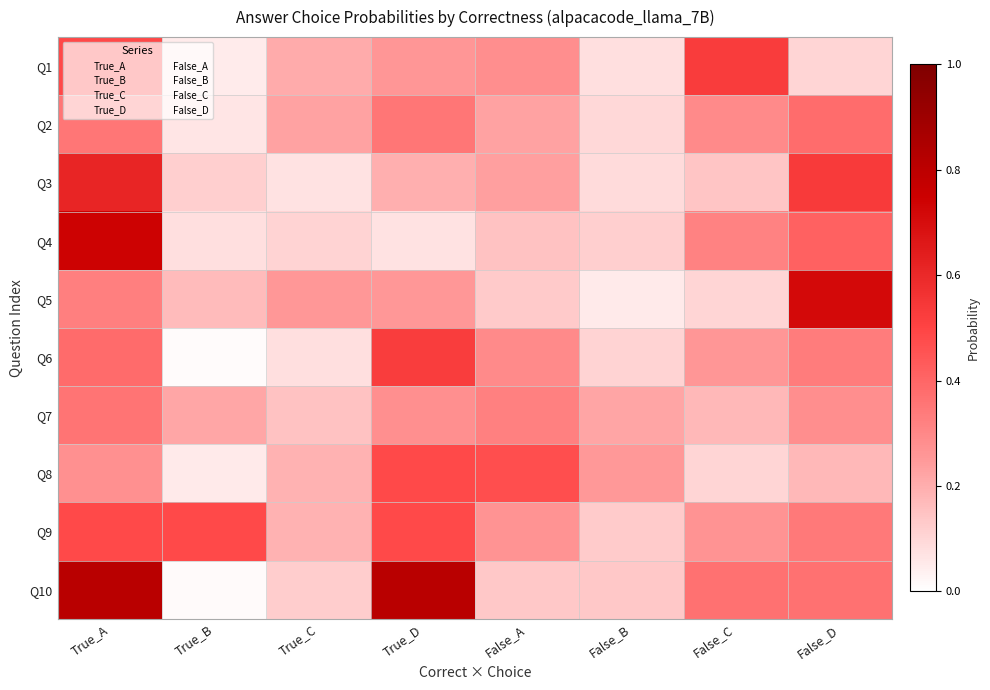

Reading left to right, transcribe all the data shown in this chart.

Q1: True_A=0.5	True_B=0.0	True_C=0.2	True_D=0.3	False_A=0.3	False_B=0.1	False_C=0.5	False_D=0.1
Q2: True_A=0.4	True_B=0.1	True_C=0.2	True_D=0.4	False_A=0.2	False_B=0.1	False_C=0.3	False_D=0.4
Q3: True_A=0.6	True_B=0.1	True_C=0.1	True_D=0.2	False_A=0.2	False_B=0.1	False_C=0.1	False_D=0.5
Q4: True_A=0.7	True_B=0.1	True_C=0.1	True_D=0.1	False_A=0.2	False_B=0.1	False_C=0.3	False_D=0.4
Q5: True_A=0.3	True_B=0.2	True_C=0.3	True_D=0.3	False_A=0.1	False_B=0.1	False_C=0.1	False_D=0.7
Q6: True_A=0.4	True_B=0.0	True_C=0.1	True_D=0.5	False_A=0.3	False_B=0.1	False_C=0.3	False_D=0.3
Q7: True_A=0.4	True_B=0.2	True_C=0.1	True_D=0.3	False_A=0.3	False_B=0.2	False_C=0.2	False_D=0.3
Q8: True_A=0.3	True_B=0.1	True_C=0.2	True_D=0.5	False_A=0.5	False_B=0.3	False_C=0.1	False_D=0.2
Q9: True_A=0.5	True_B=0.5	True_C=0.2	True_D=0.5	False_A=0.3	False_B=0.1	False_C=0.3	False_D=0.3
Q10: True_A=0.8	True_B=0.0	True_C=0.1	True_D=0.8	False_A=0.1	False_B=0.1	False_C=0.4	False_D=0.4